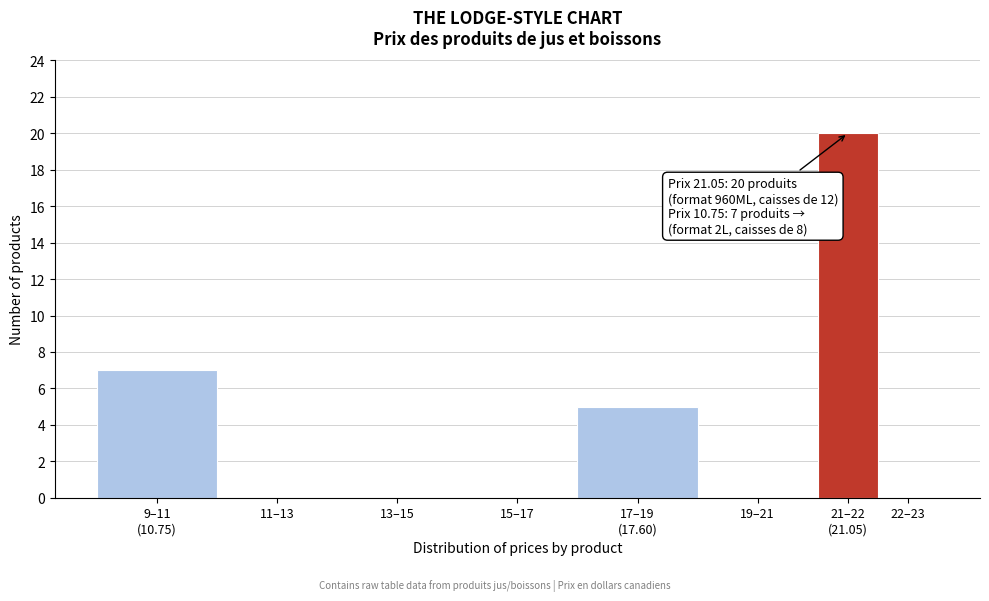

What is the maximum value shown in the chart?

20